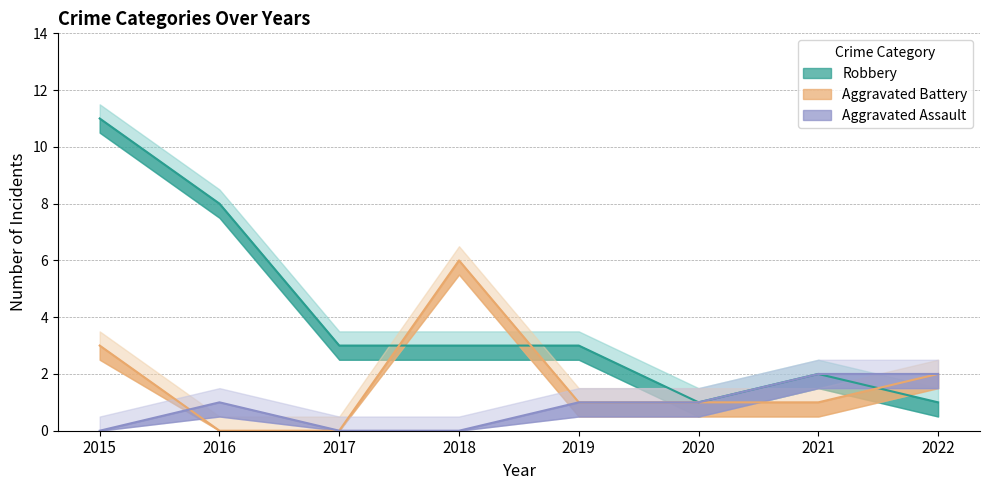

True or false: Aggravated Assault and Robbery intersect in this chart.

False